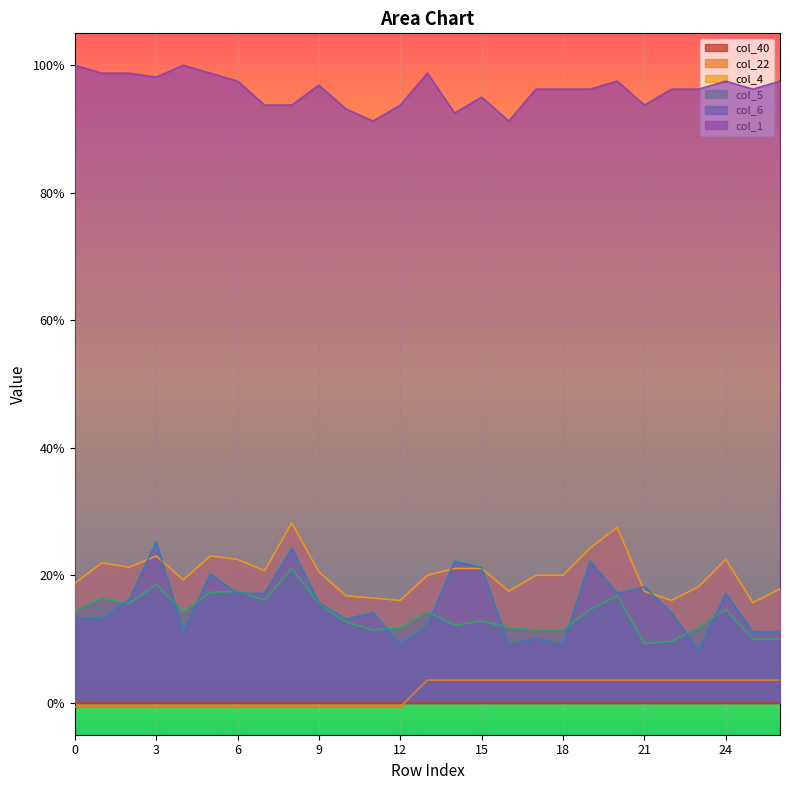

What is the lowest value of the col_4 series?

0.2